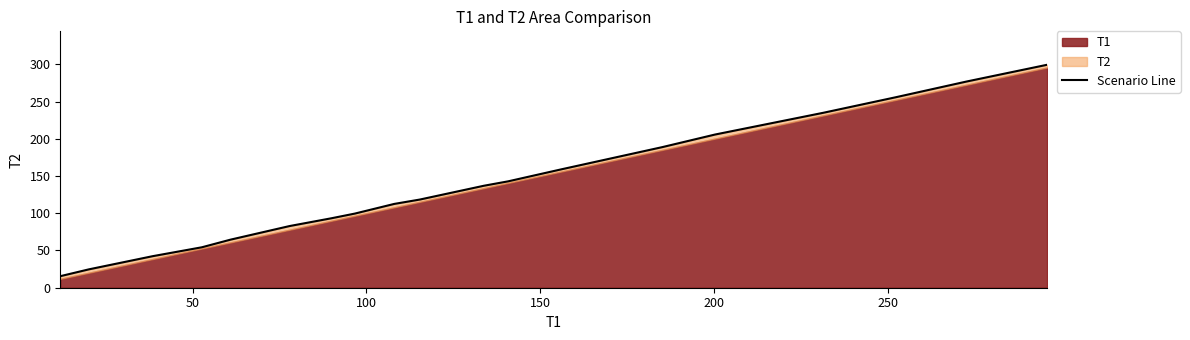

What is the value of the 6th point from the left?

82.8